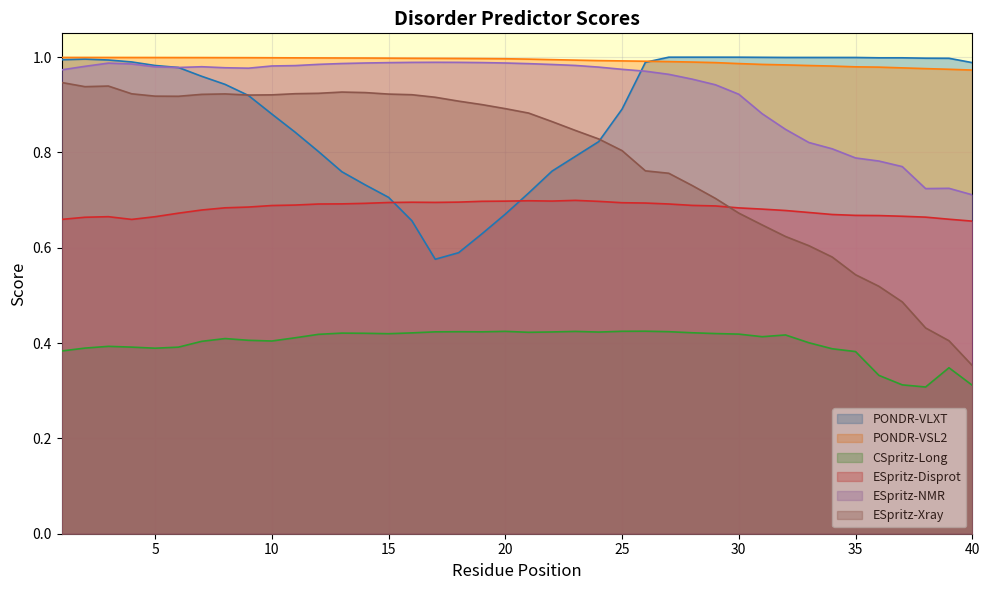

Rank the series by their maximum value, from lowest to highest.

CSpritz-Long, ESpritz-Disprot, ESpritz-Xray, ESpritz-NMR, PONDR-VSL2, PONDR-VLXT